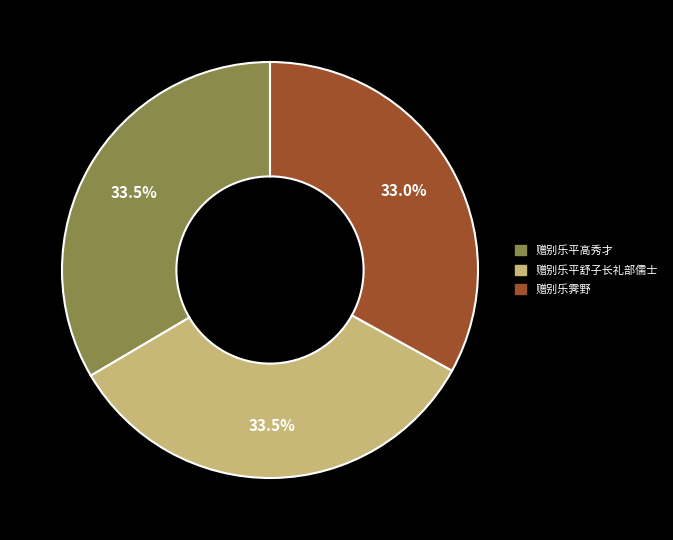

How many segments does this pie chart have?

3